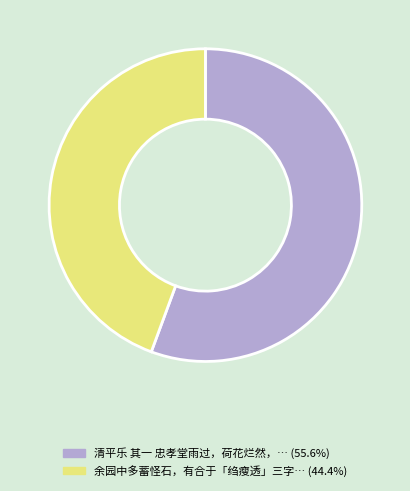

Is there a majority slice in this chart?

Yes